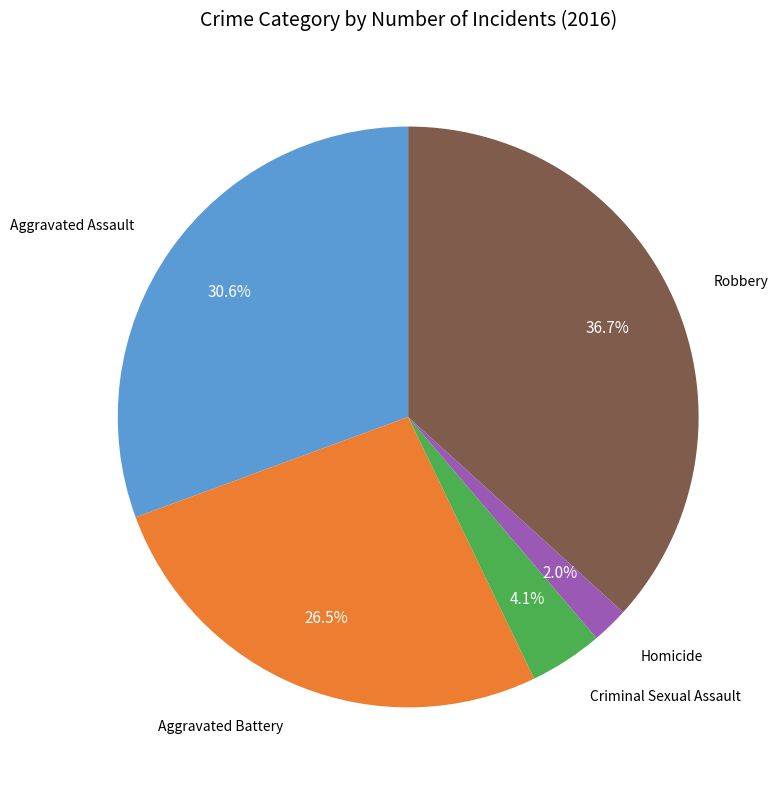

Is there any slice that represents more than half of the pie?

No